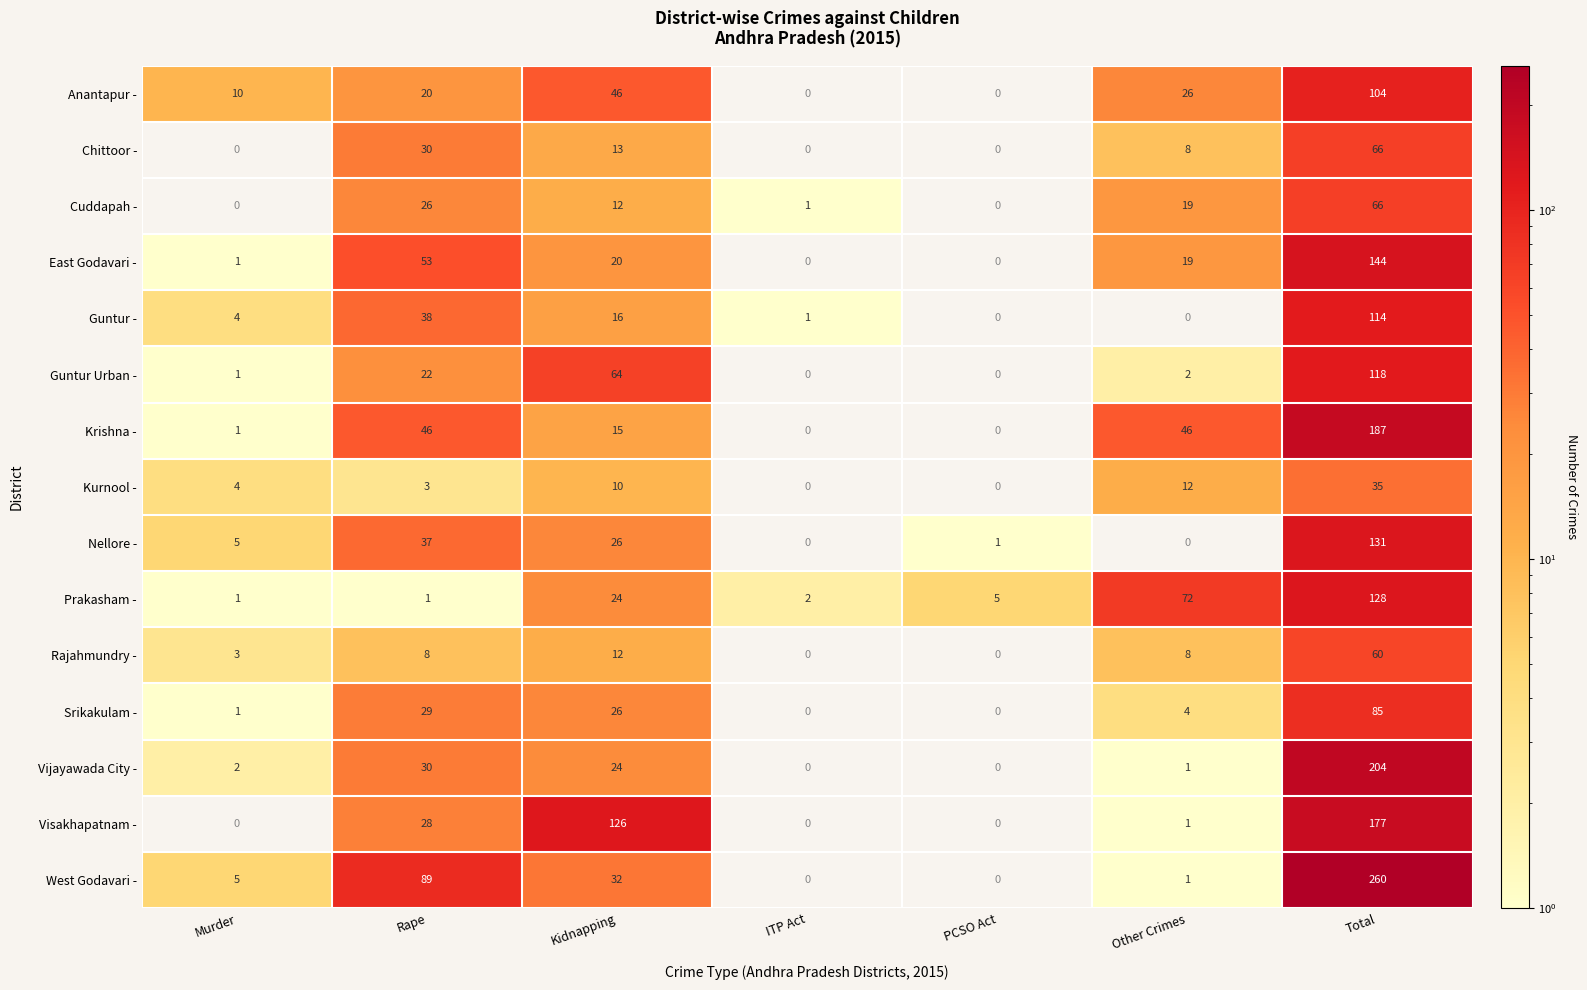

What is the highest value of the Vijayawada City - series?

204